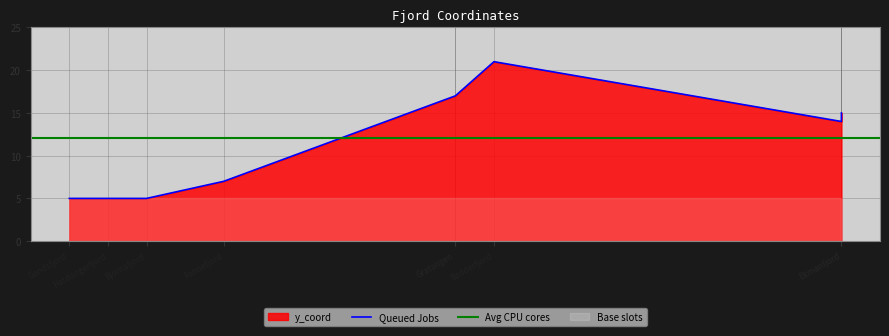

The chart shows a value of 5 at Hardangerfjord. True or false?

True